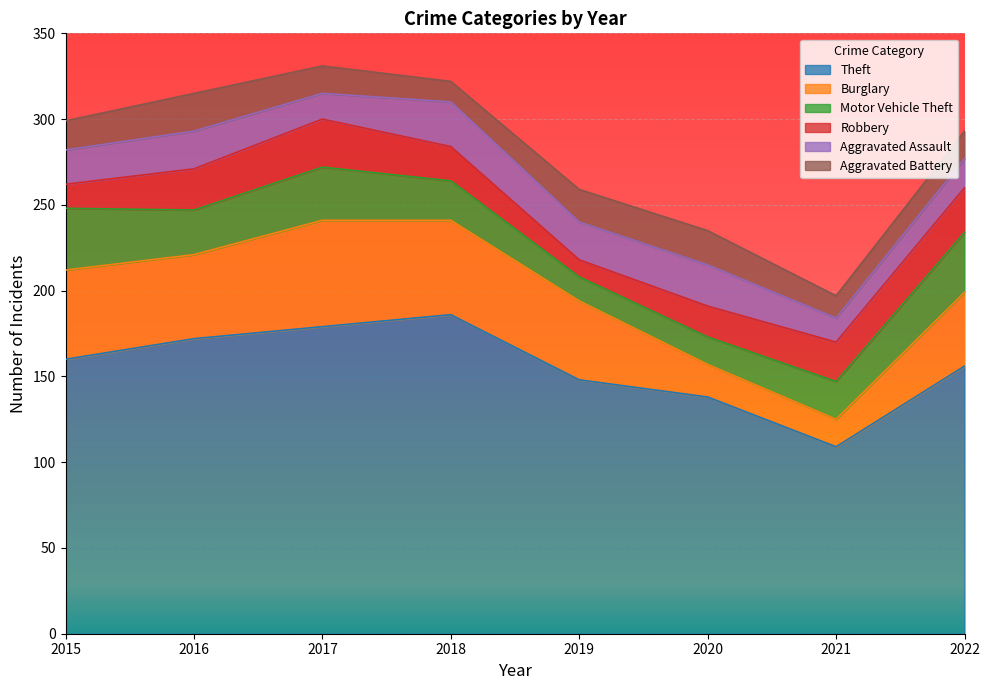

Reading right to left, transcribe all the data shown in this chart.

Theft: 156	109	138	148	186	179	172	160
Burglary: 43	16	19	46	55	62	49	52
Motor Vehicle Theft: 35	22	16	14	23	31	26	36
Robbery: 26	23	18	10	20	28	24	14
Aggravated Assault: 17	14	24	22	26	15	22	20
Aggravated Battery: 16	13	20	19	12	16	22	17